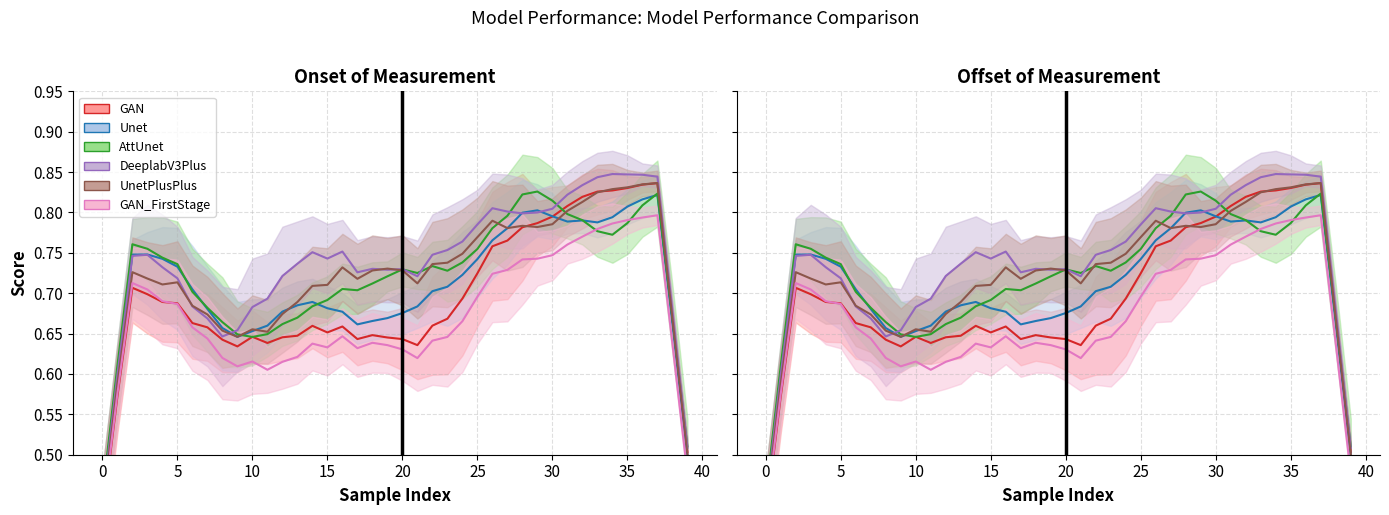

Between 31 and 5, which is larger?

31